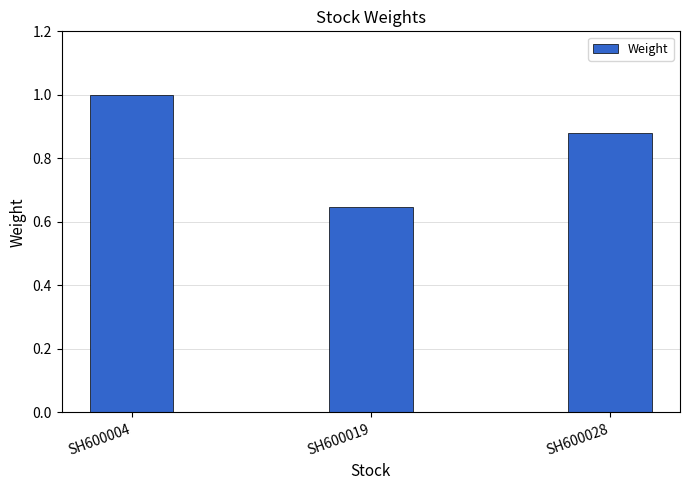

What is the difference between the values at SH600019 and SH600028?

0.2